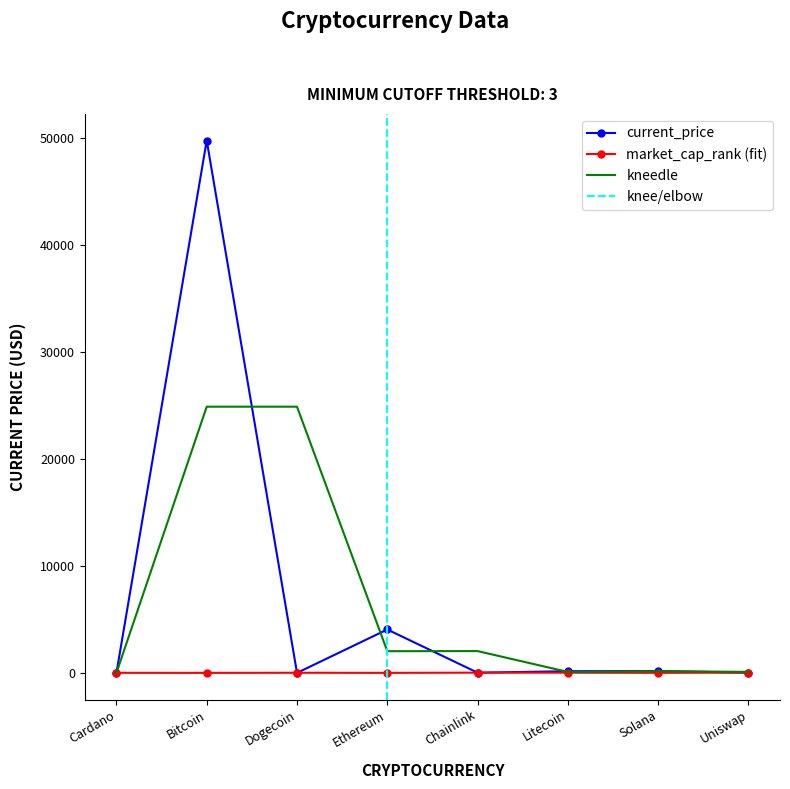

What is the difference between the highest and lowest values at Litecoin?

139.4